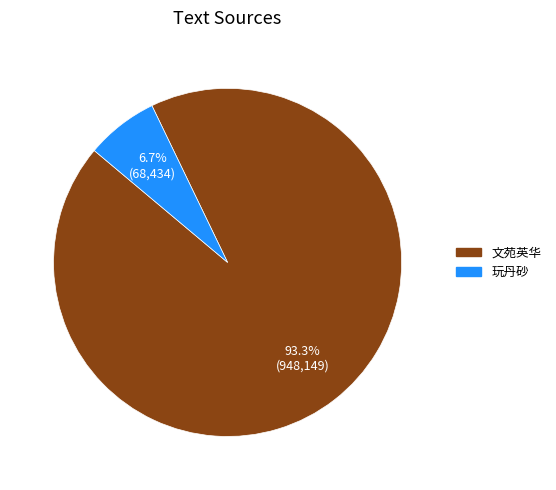

Does any single category account for the majority?

Yes